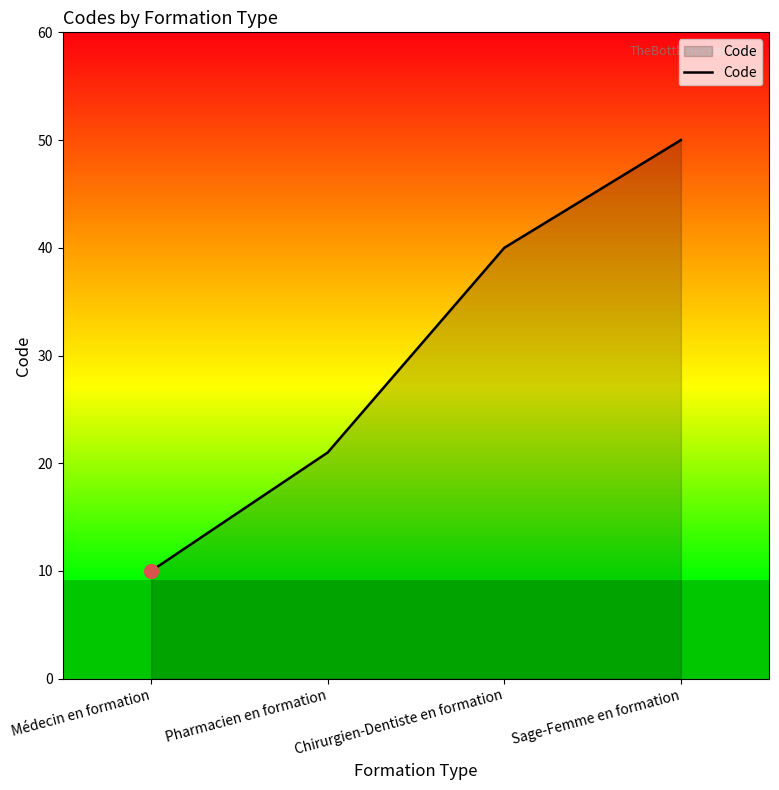

Approximately how many times larger is the value at Chirurgien-Dentiste en formation compared to Médecin en formation?

4.0